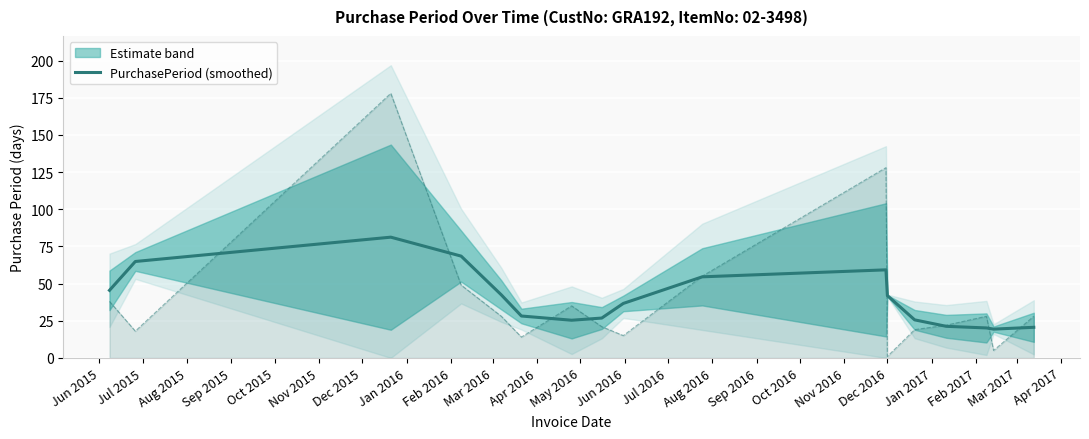

What is the minimum value for PurchasePeriod (smoothed)?

19.4